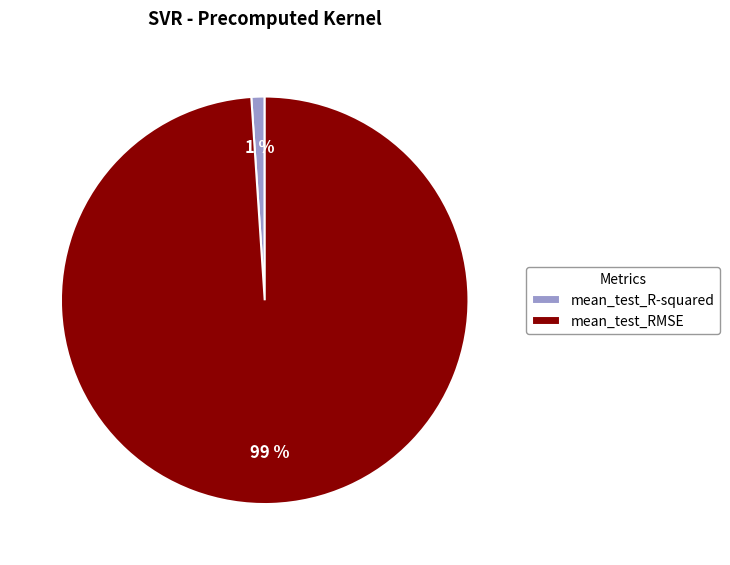

Do mean_test_RMSE and mean_test_R-squared together represent more than half of the pie?

Yes